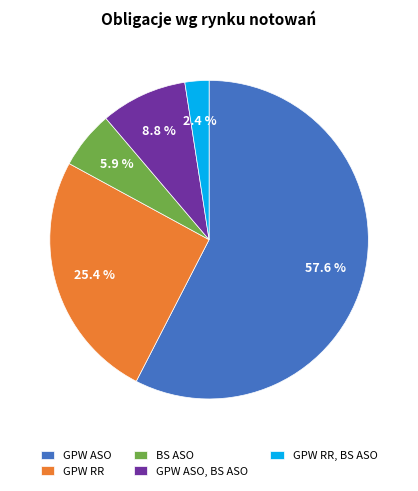

To the nearest percent, what is the average slice percentage?

20%